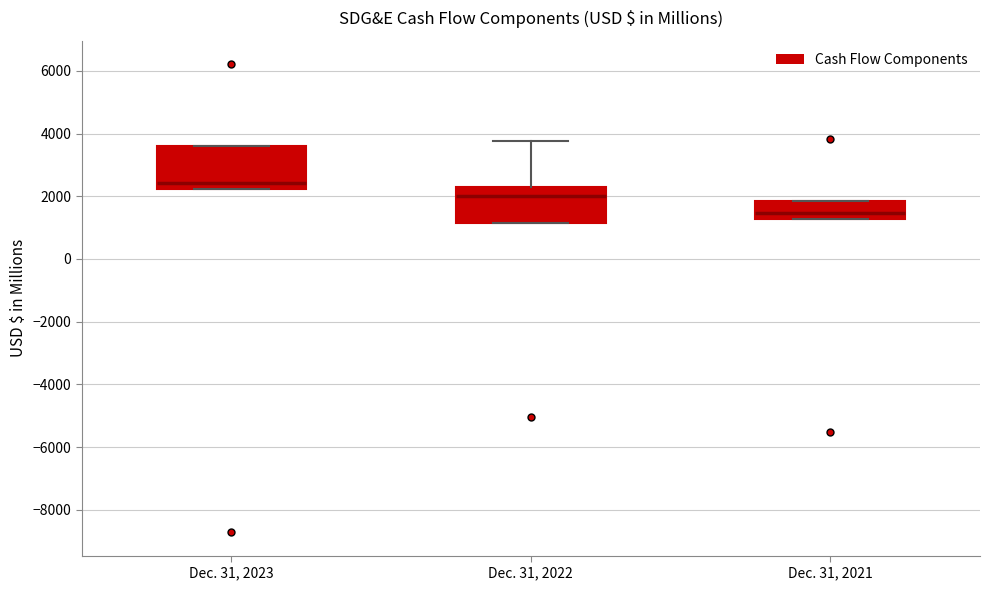

Where is the lower edge of the box for Dec. 31, 2023 on the y-axis? The values are not printed on the chart, so give them approximately, as read against the axis.

2200